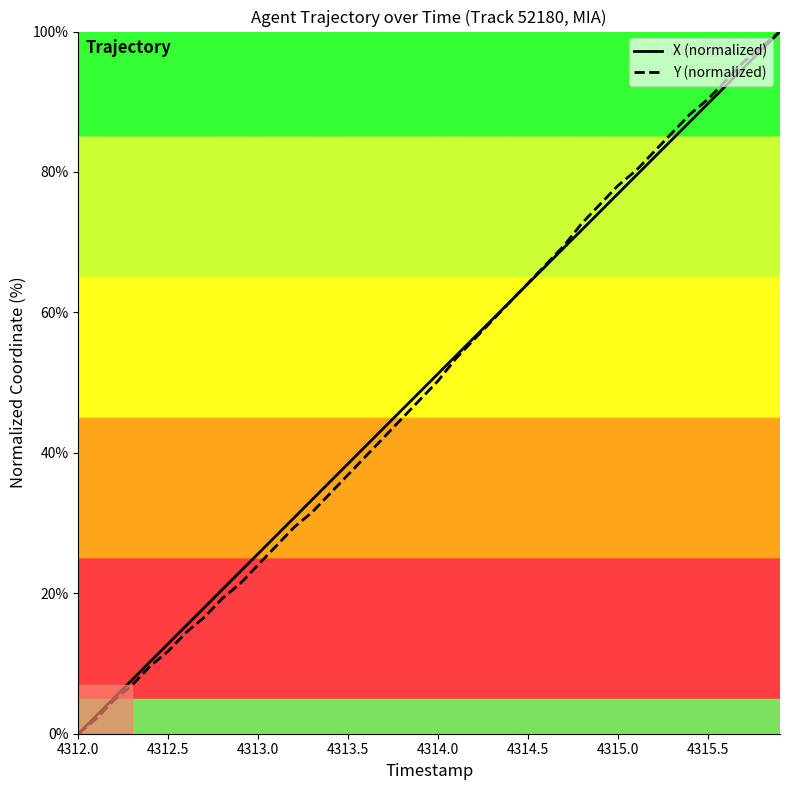

True or false: X (normalized) and Y (normalized) intersect in this chart.

True